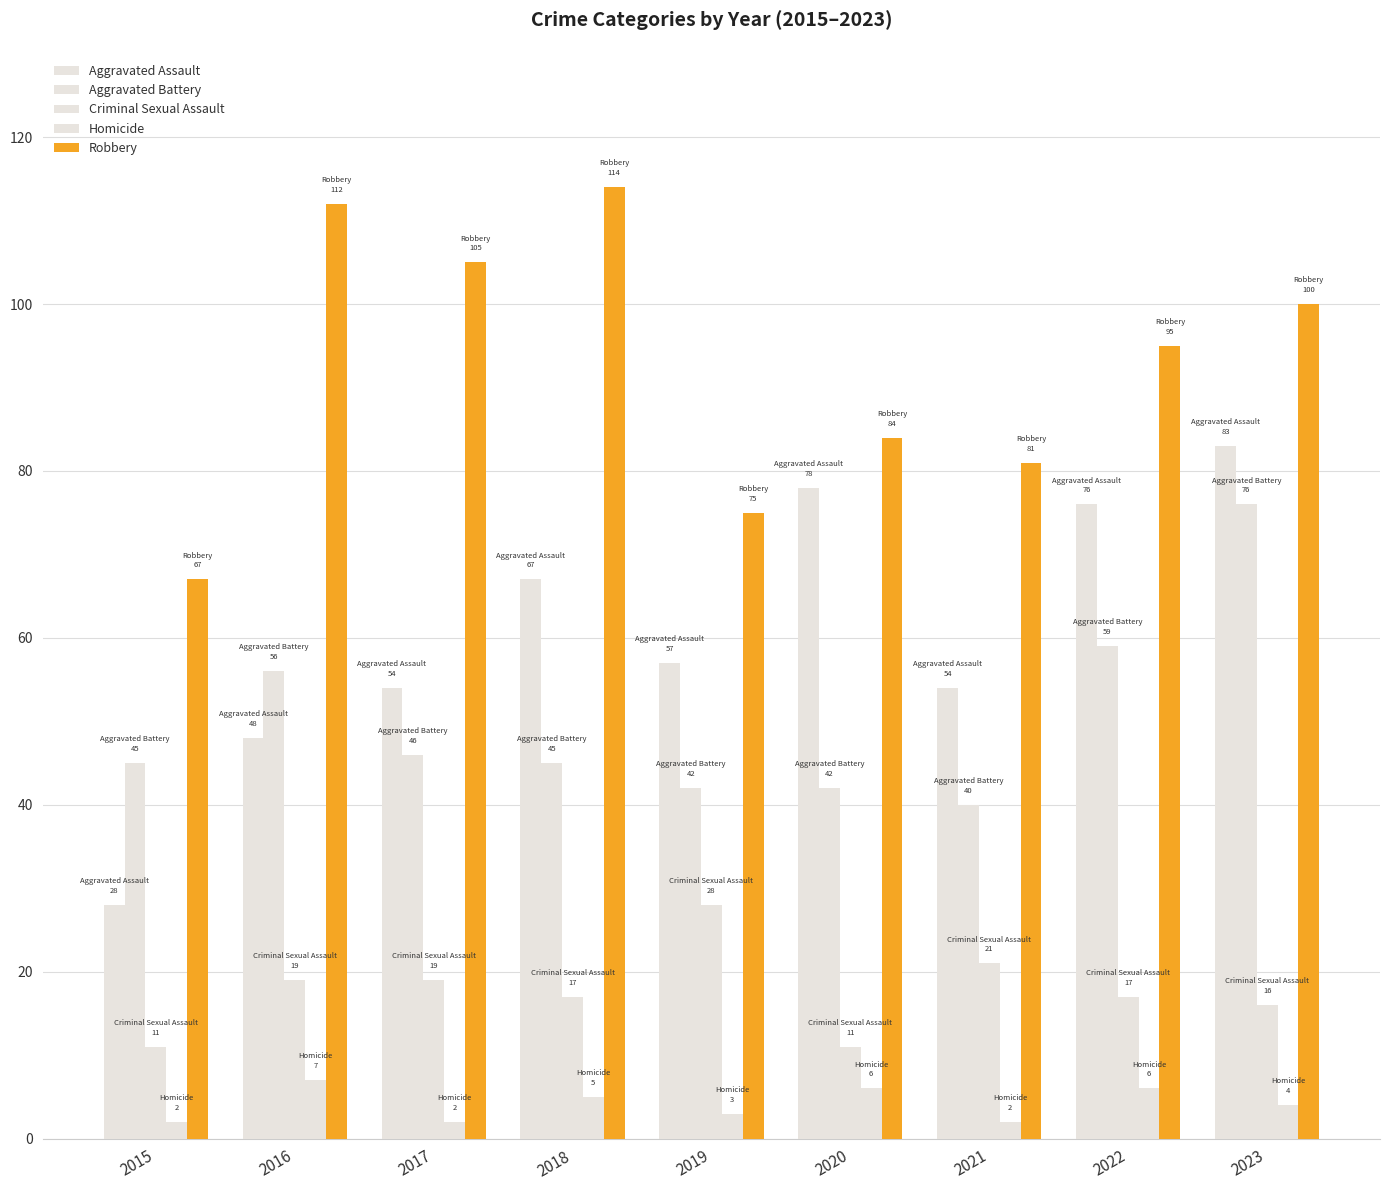

The value of Aggravated Assault at 2021 is 54. True or false?

True